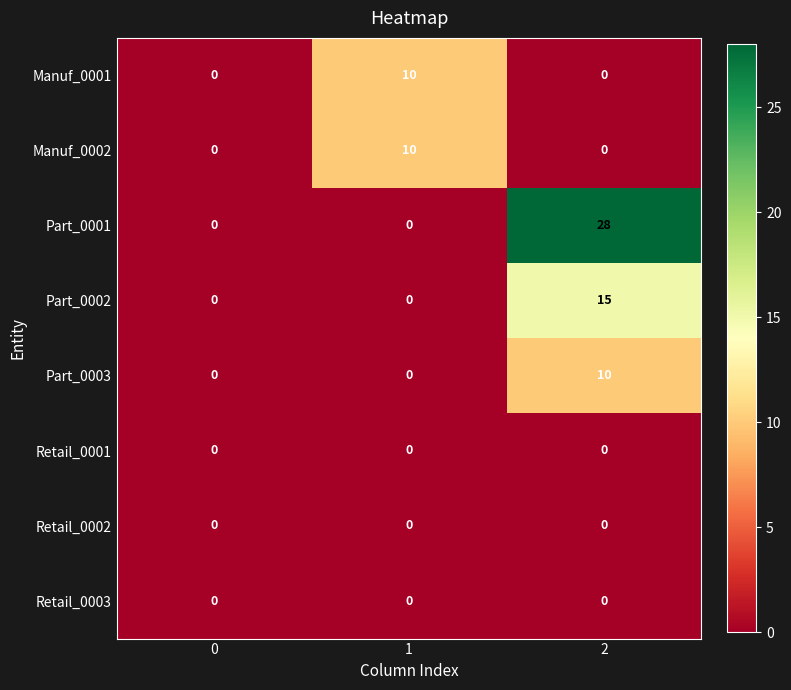

True or false: Manuf_0001 has a value of 0 at 2.

True